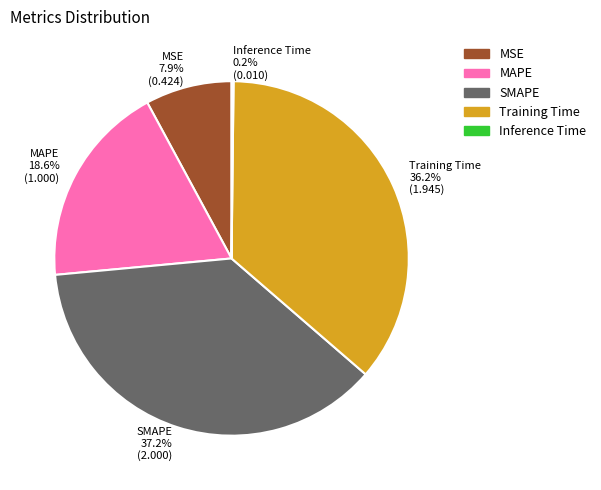

Which has a higher value, SMAPE 37.2% (2.000) or MSE 7.9% (0.424)?

SMAPE 37.2% (2.000)